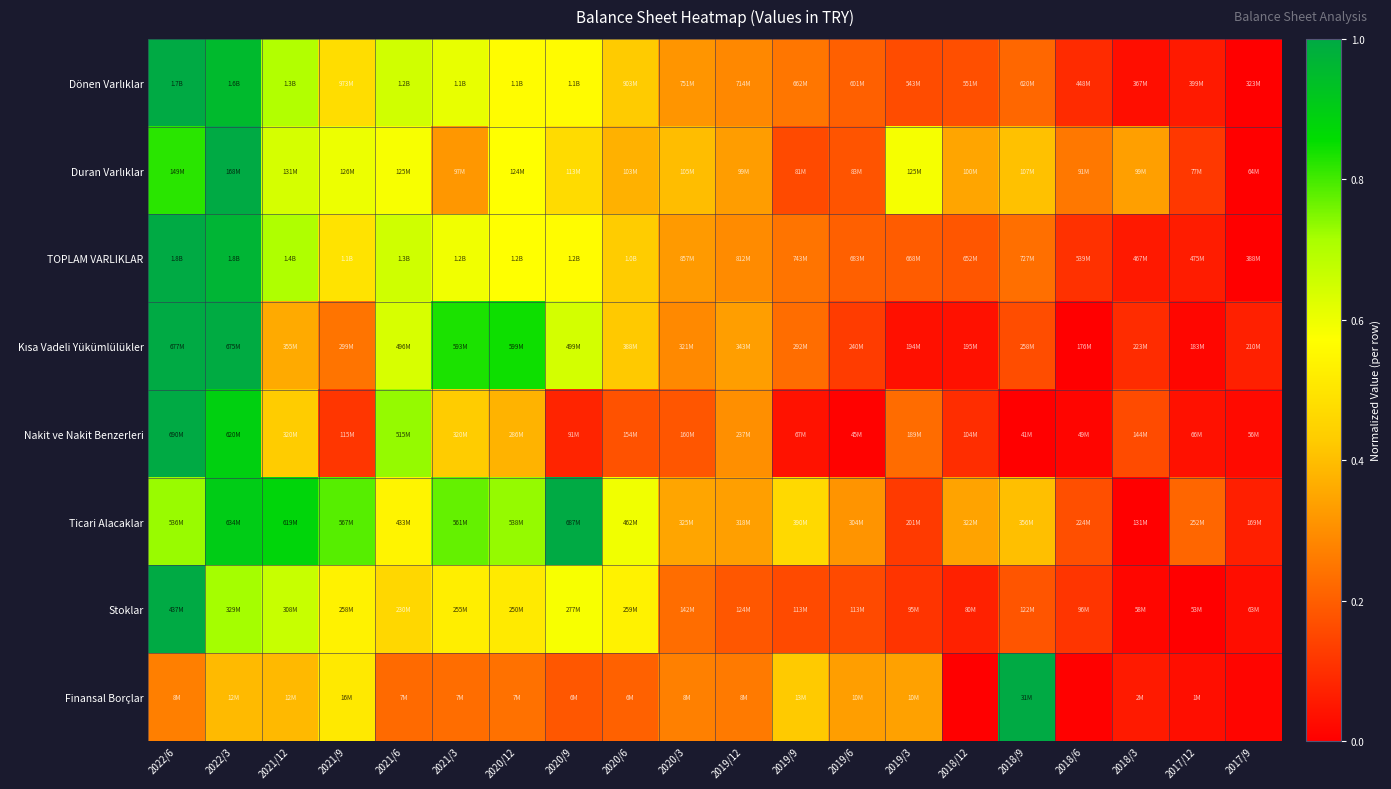

How many categories are shown in the chart?

20